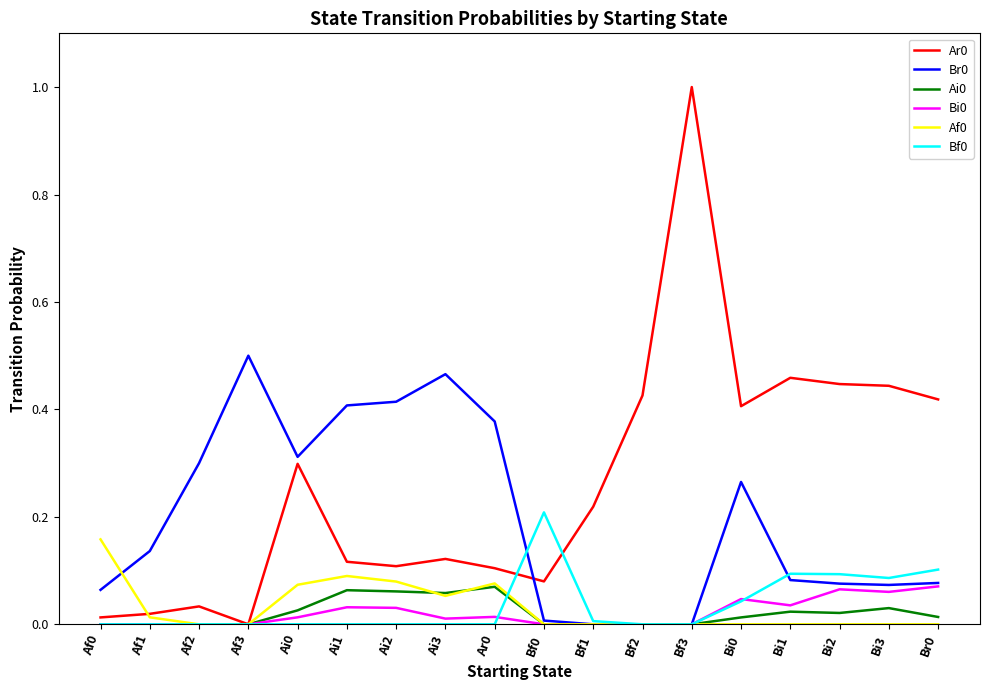

True or false: Bf0 has a value of 0.1 at Bi2.

True